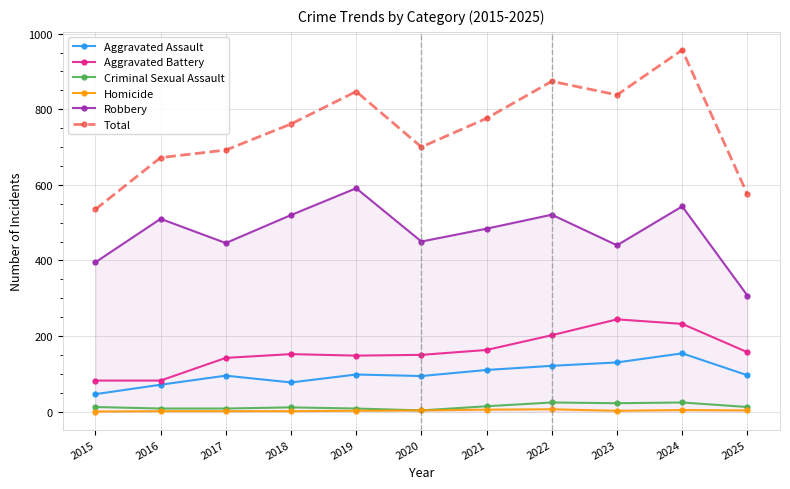

True or false: Aggravated Assault and Total intersect in this chart.

False